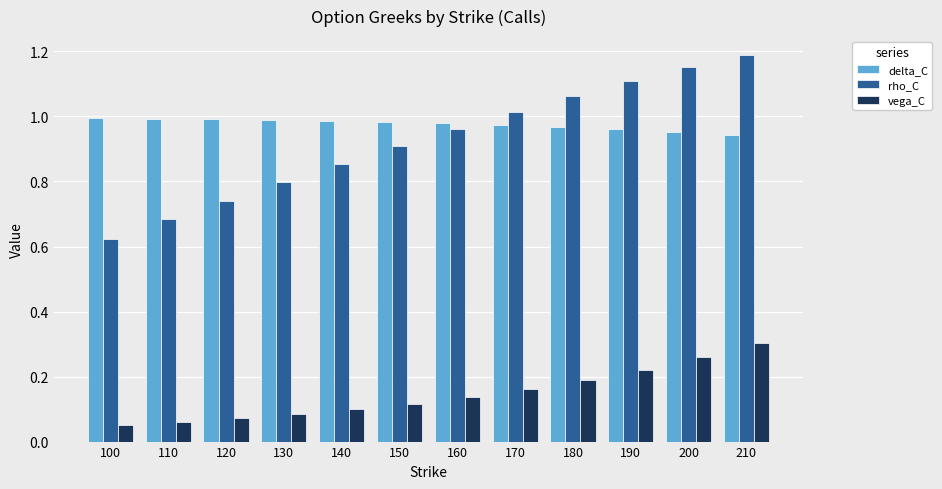

At how many categories does at least one series exceed 0?

12